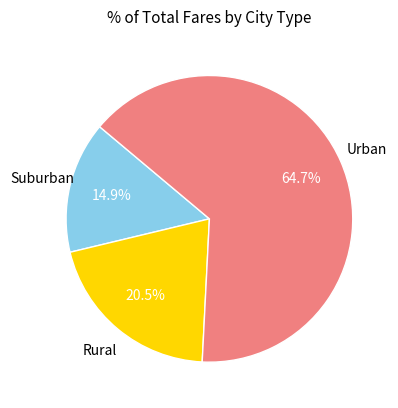

Does any single category account for the majority?

Yes